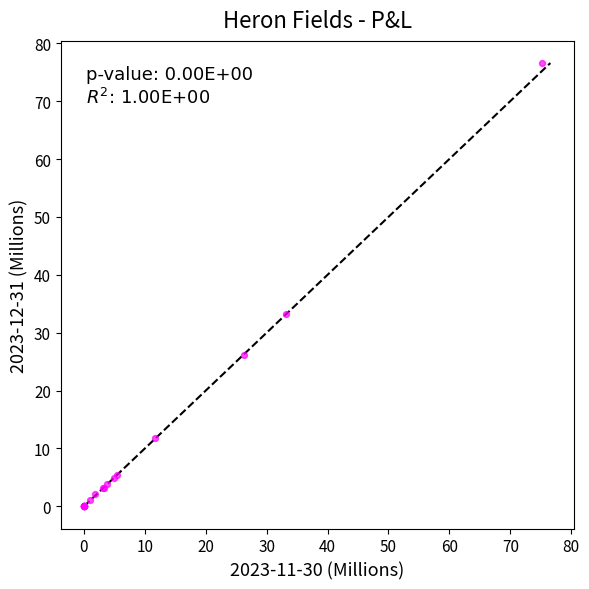

What Y value in the scatter plot is closest to 38?

33.2